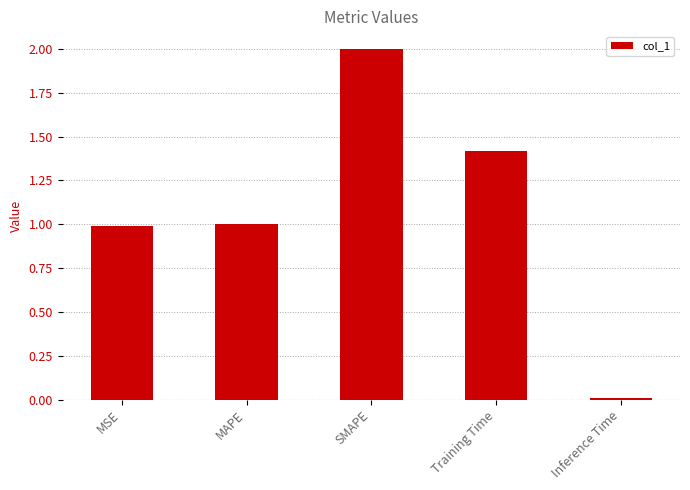

What is the label of the 1st bar from the left?

MSE